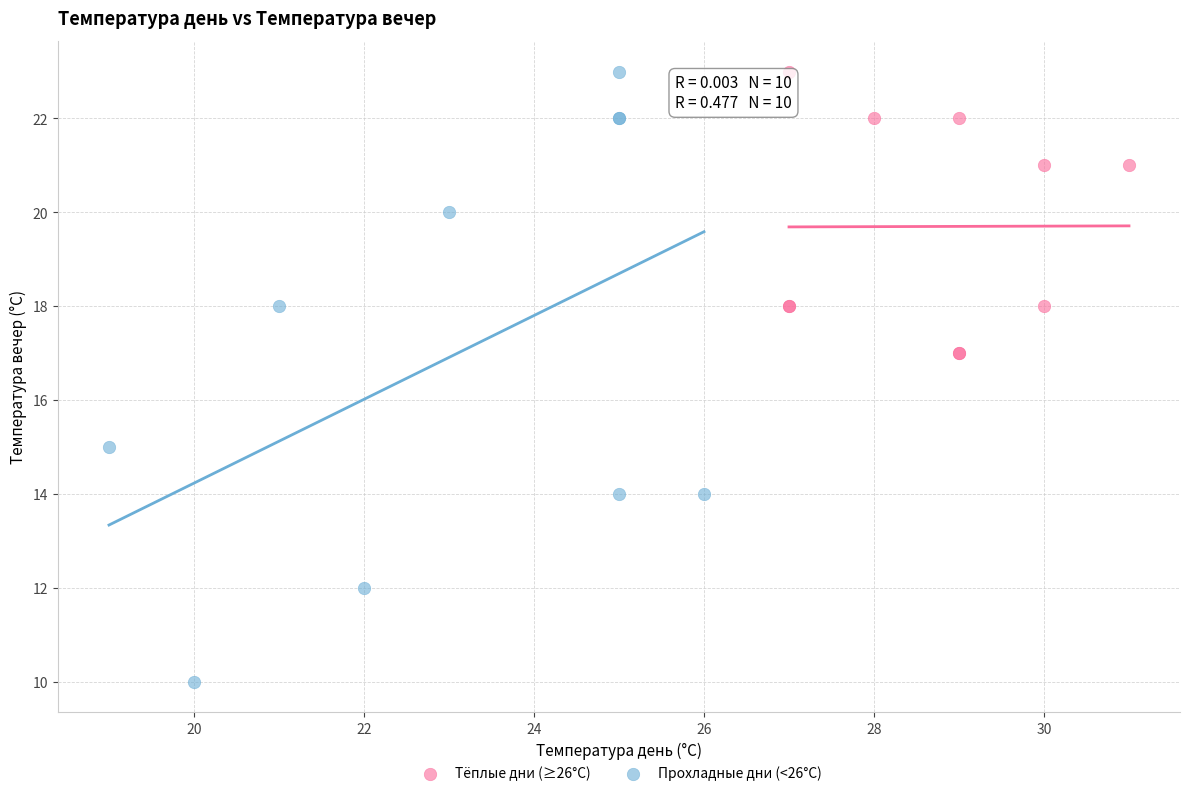

What are all the series names shown in the legend?

Тёплые дни (≥26°C), Прохладные дни (<26°C)